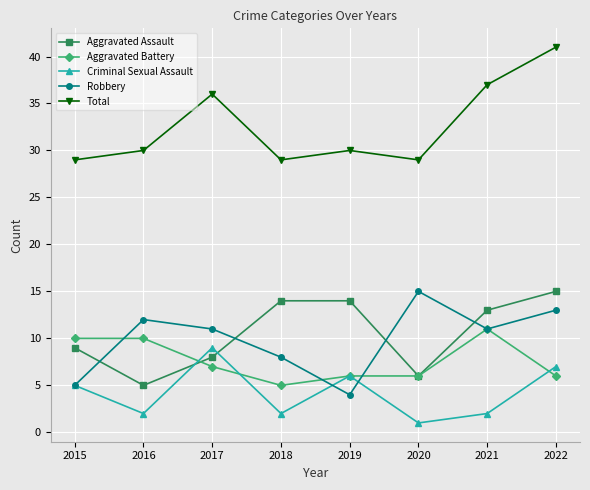

Which series has the largest range (max minus min)?

Total